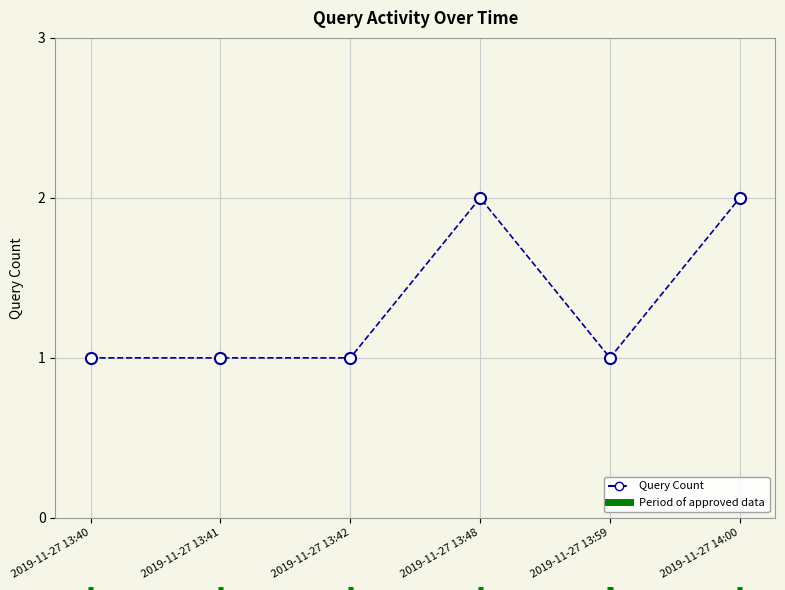

What is the approximate value at 2019-11-27 13:48?

2